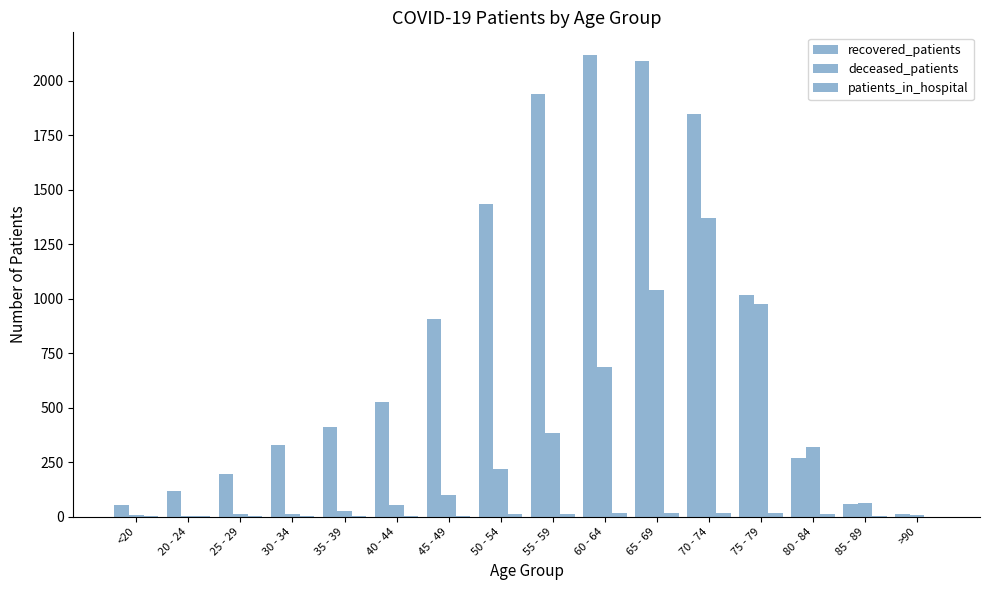

How many categories are shown in the chart?

16